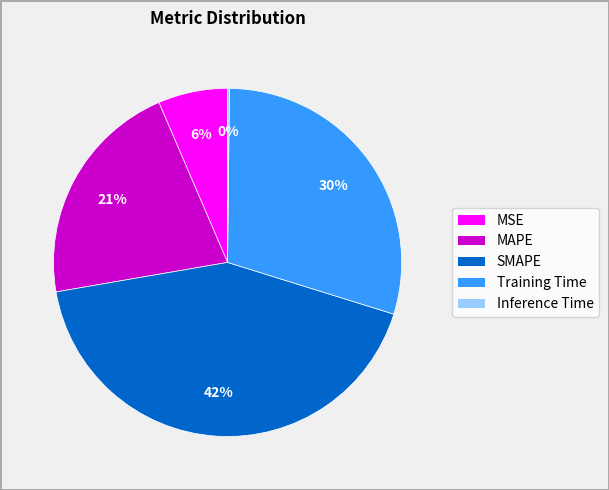

Which slice is the largest?

SMAPE